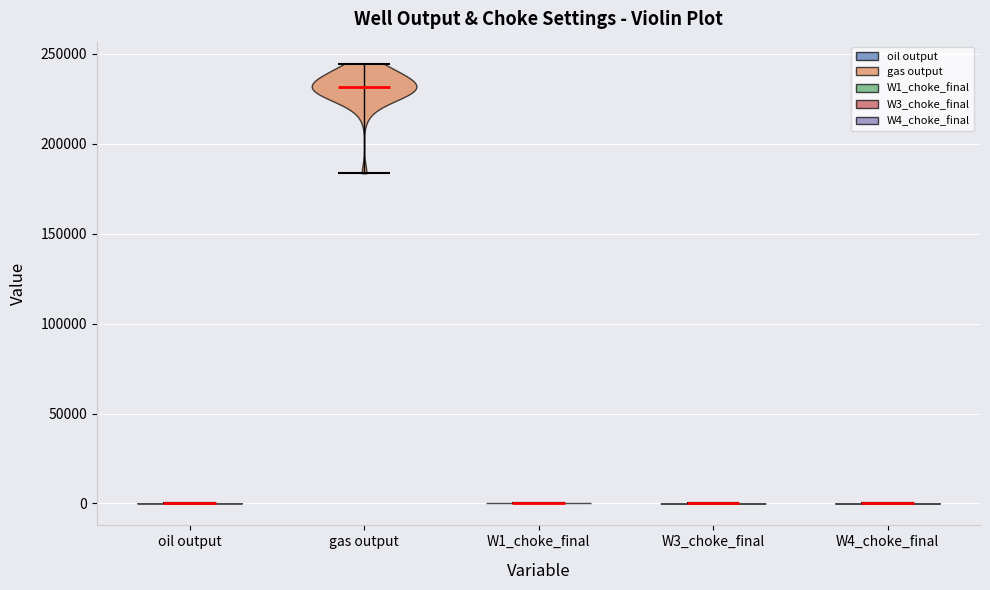

Which violin has the highest median line?

gas output